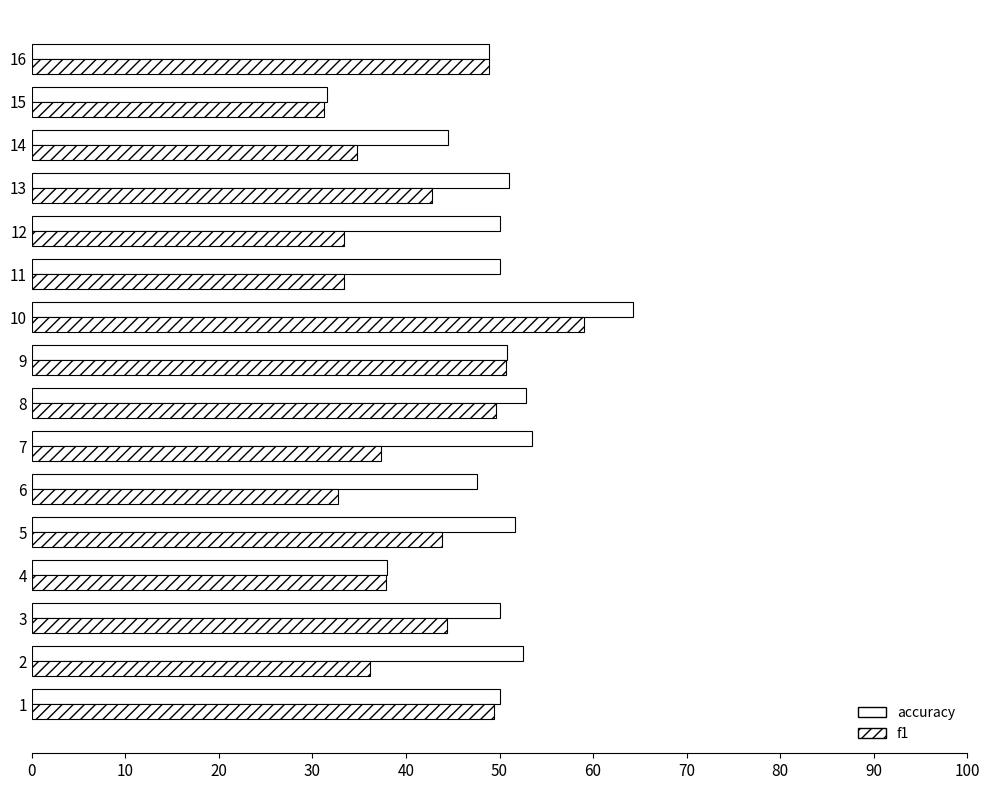

How many groups of bars are there?

16